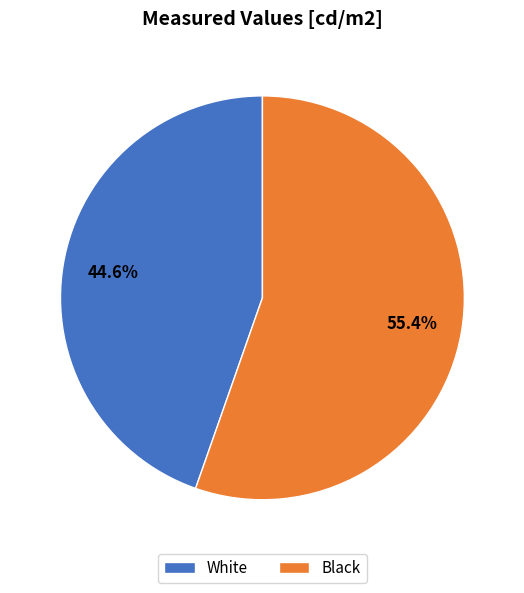

True or false: Black accounts for 61% of the total.

False